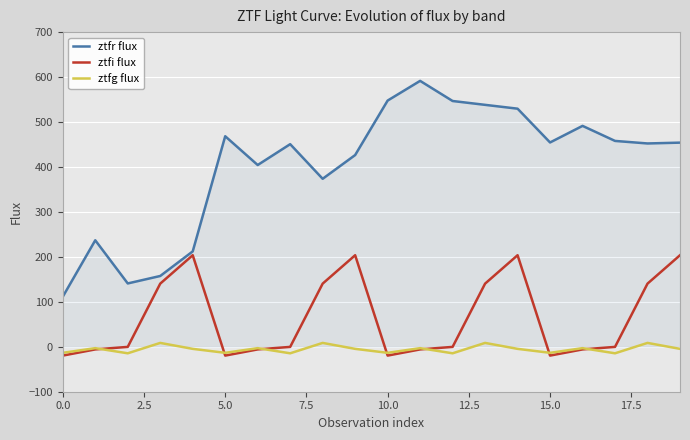

Which series has the largest total across all categories?

ztfr flux